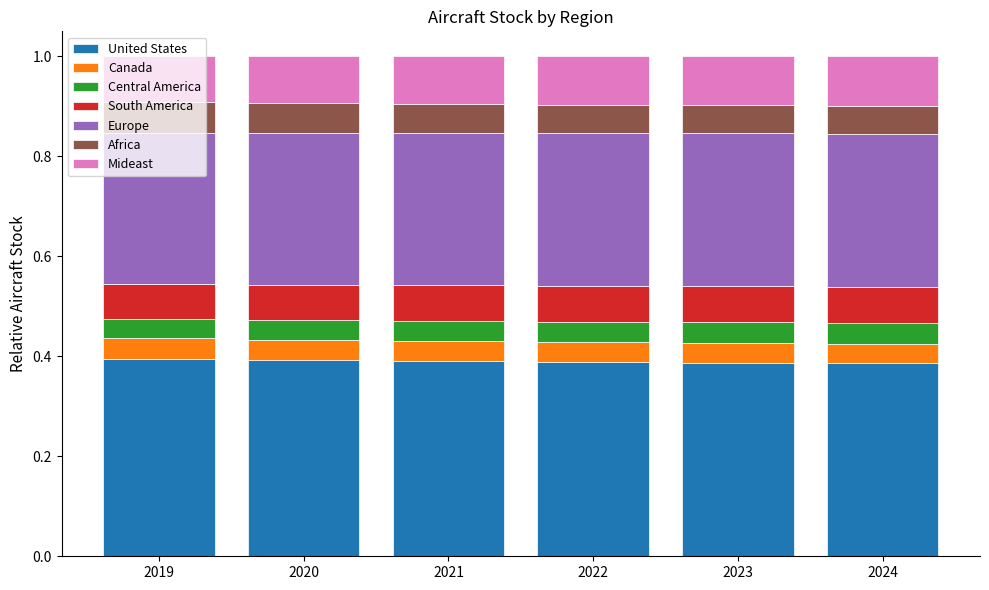

Does the chart contain any negative values?

No